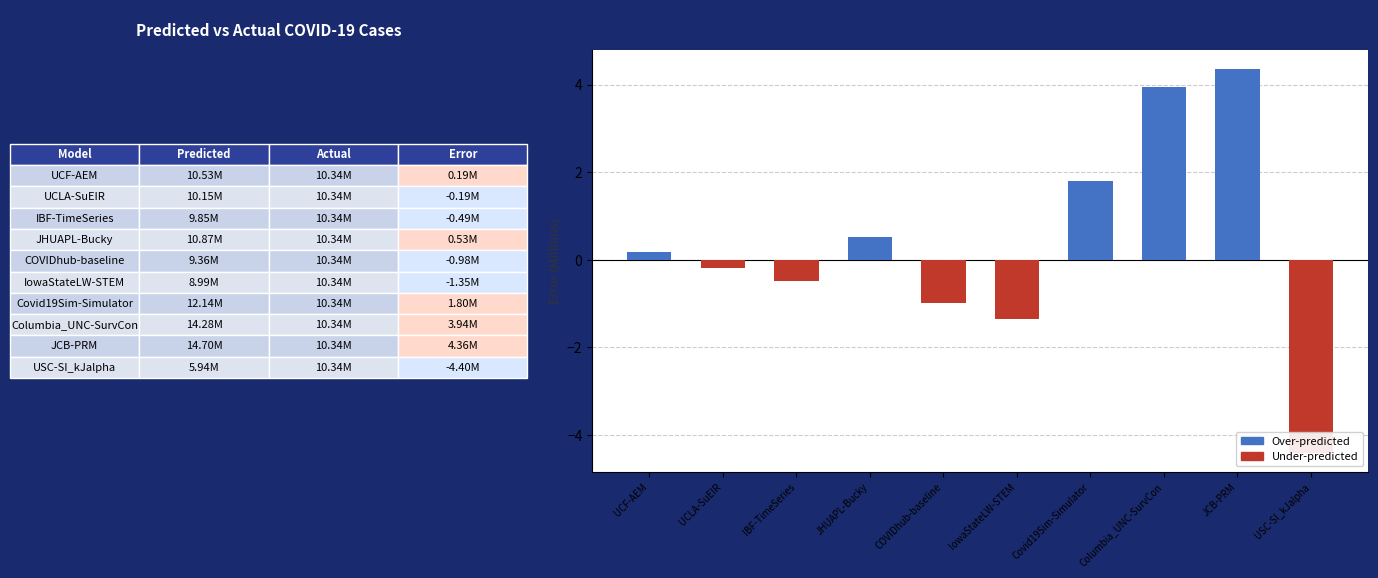

At which label is Predicted Cases closest to 2?

Covid19Sim-Simulator